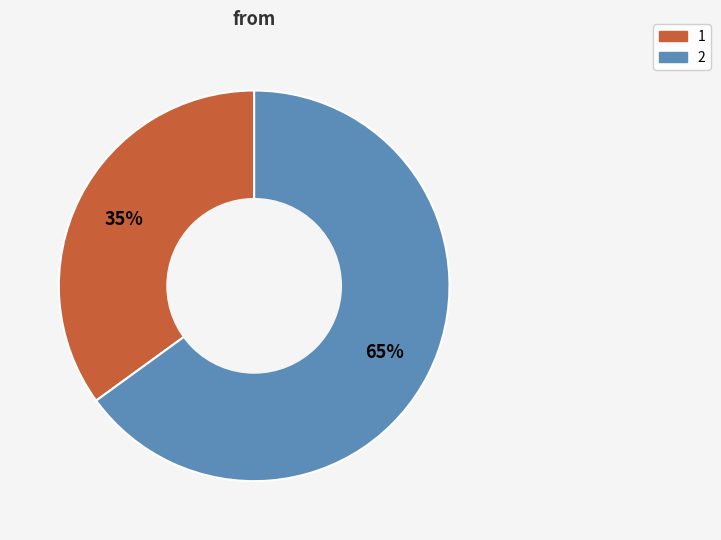

To the nearest percent, what is the difference between the largest and smallest slice percentages?

30%